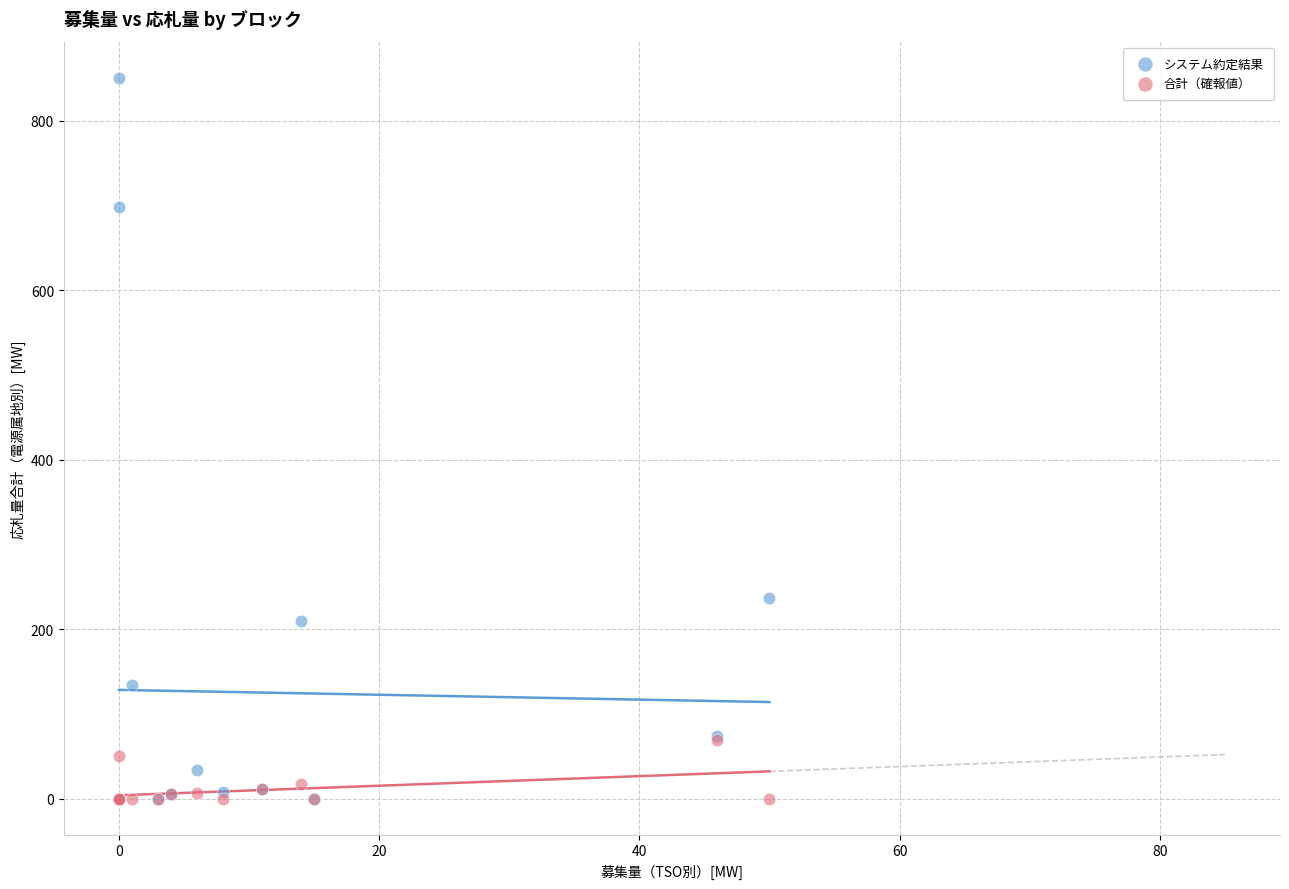

In the システム約定結果 series, what Y value is closest to 425?

237.0